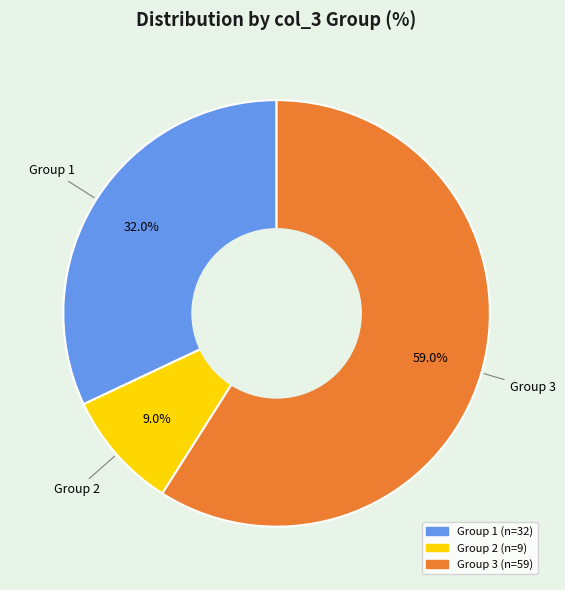

Is there any slice that represents more than half of the pie?

Yes